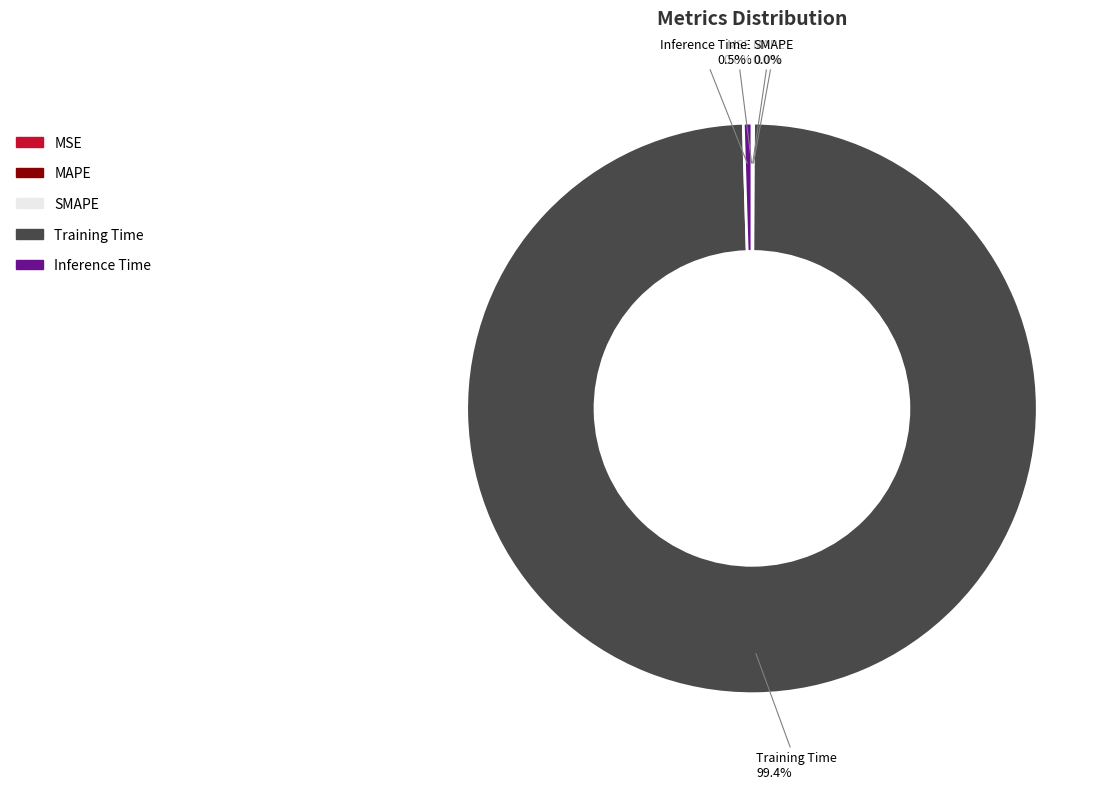

Rank the categories by value from lowest to highest.

MSE, MAPE, SMAPE, Inference Time, Training Time